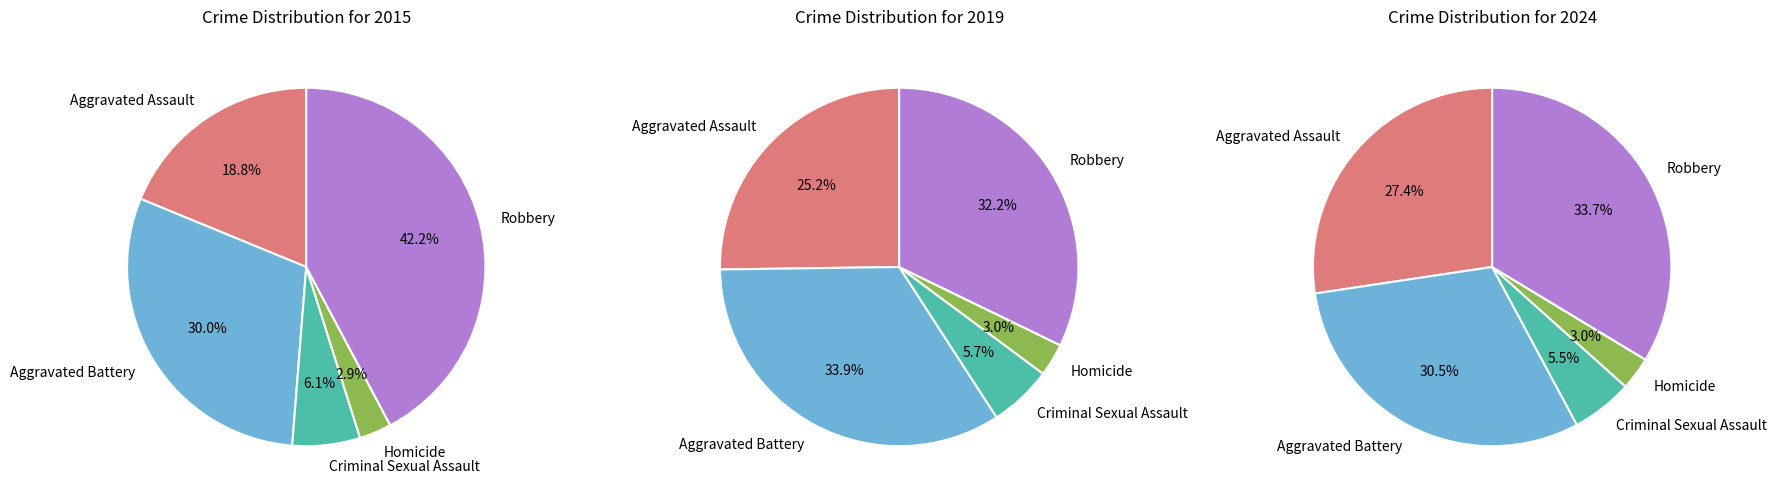

Rank the series by their average value, from highest to lowest.

2019, 2015, 2024